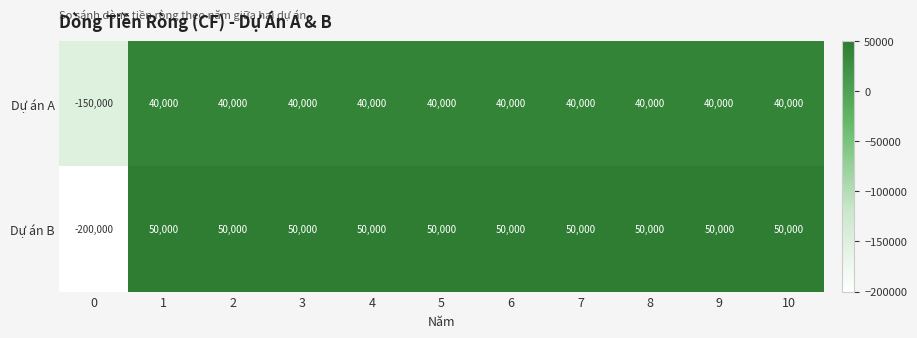

What is the approximate value of Dự án A at 4?

40000